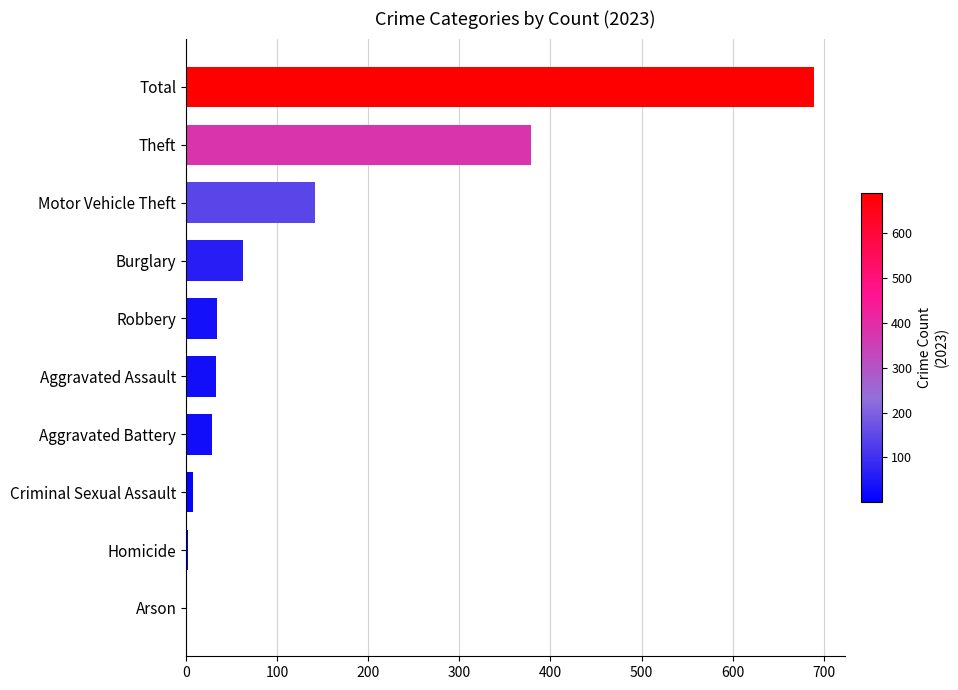

What is the sum of all values?

1378